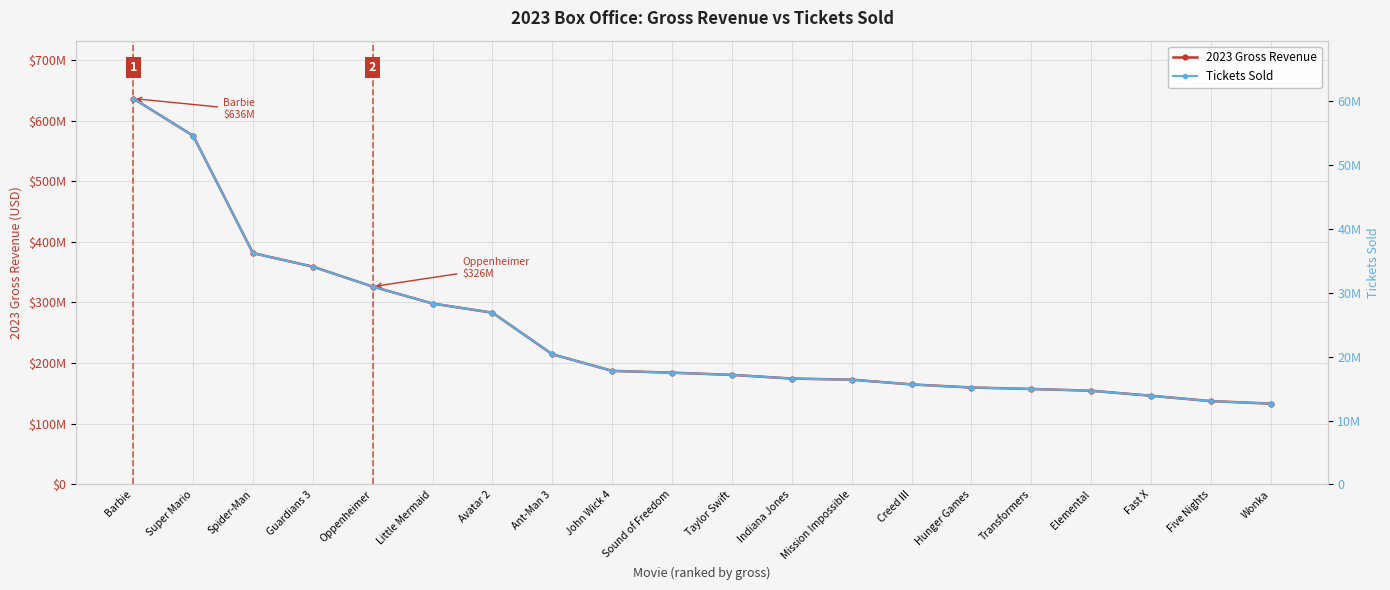

Where does the 2023 Gross Revenue series first go above 184178046?

Barbie